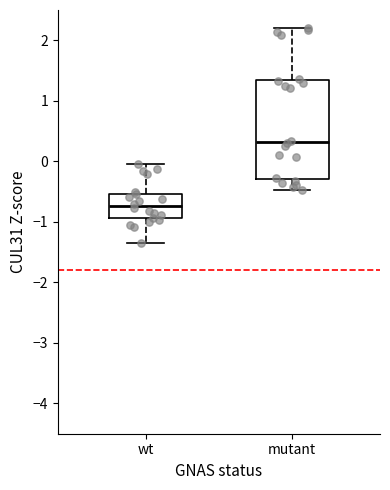

Reading left to right, read every box against the y-axis: the position of its median line, the range the box covers, and the ends of its whiskers. The values are not printed on the chart, so give them approximately, as read against the axis.

wt: median -0.7, box -0.9 to -0.5, whiskers -1.4 to 0.0
mutant: median 0.3, box -0.3 to 1.3, whiskers -0.5 to 2.2